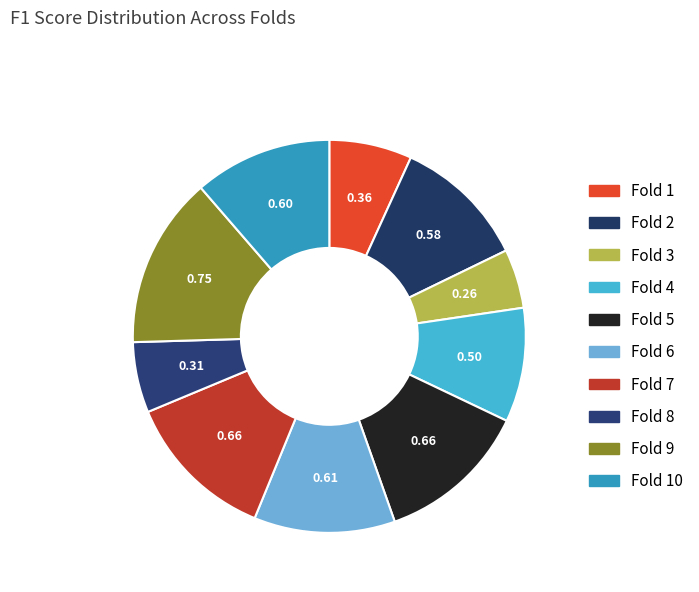

How many segments does this pie chart have?

10